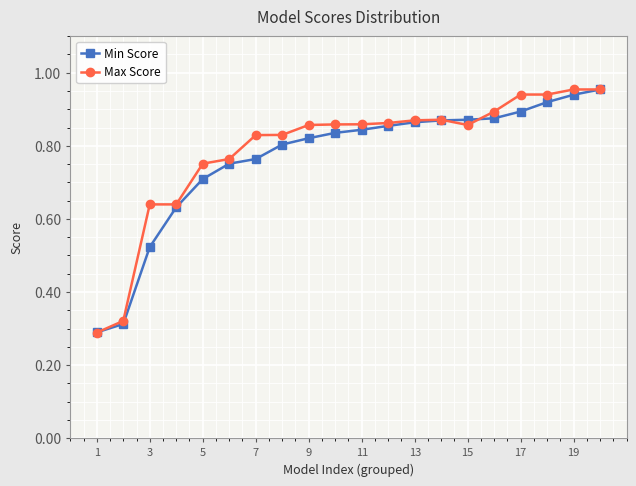

Which series has the widest spread of values?

Max Score